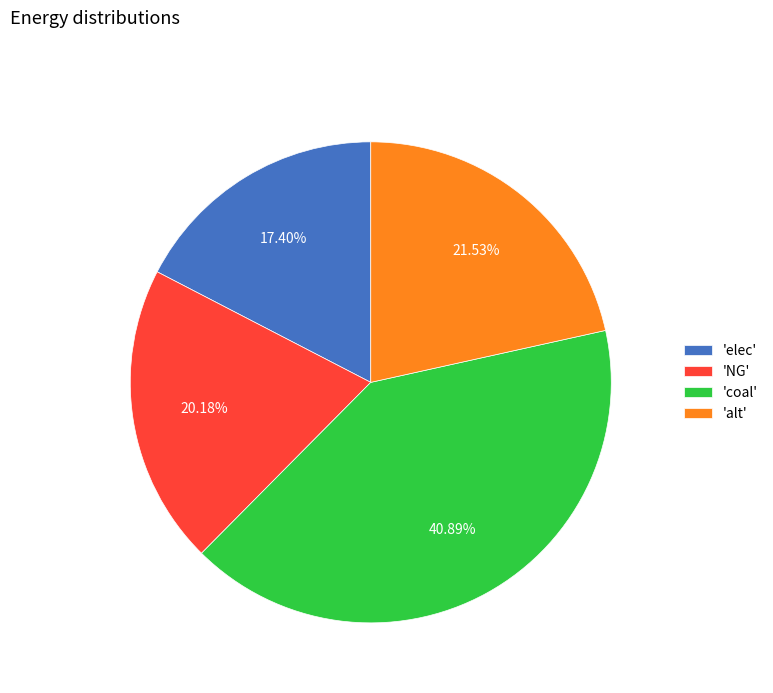

Which slice is the largest?

'coal'